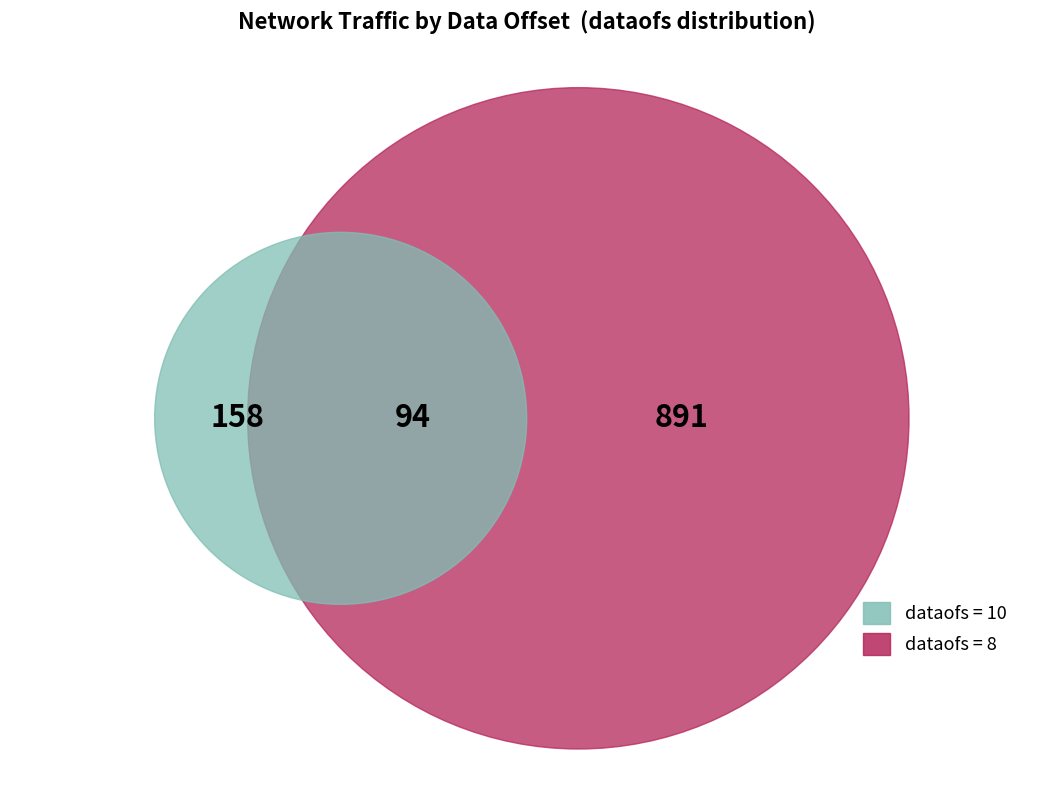

How many slices are in this pie chart?

3